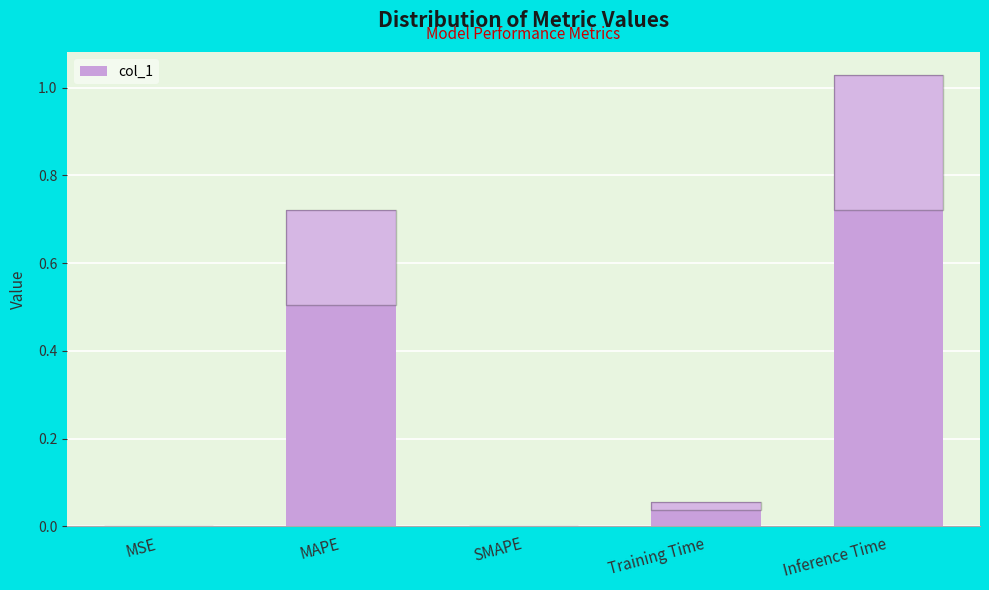

True or false: the data shows -0.7 at SMAPE.

False